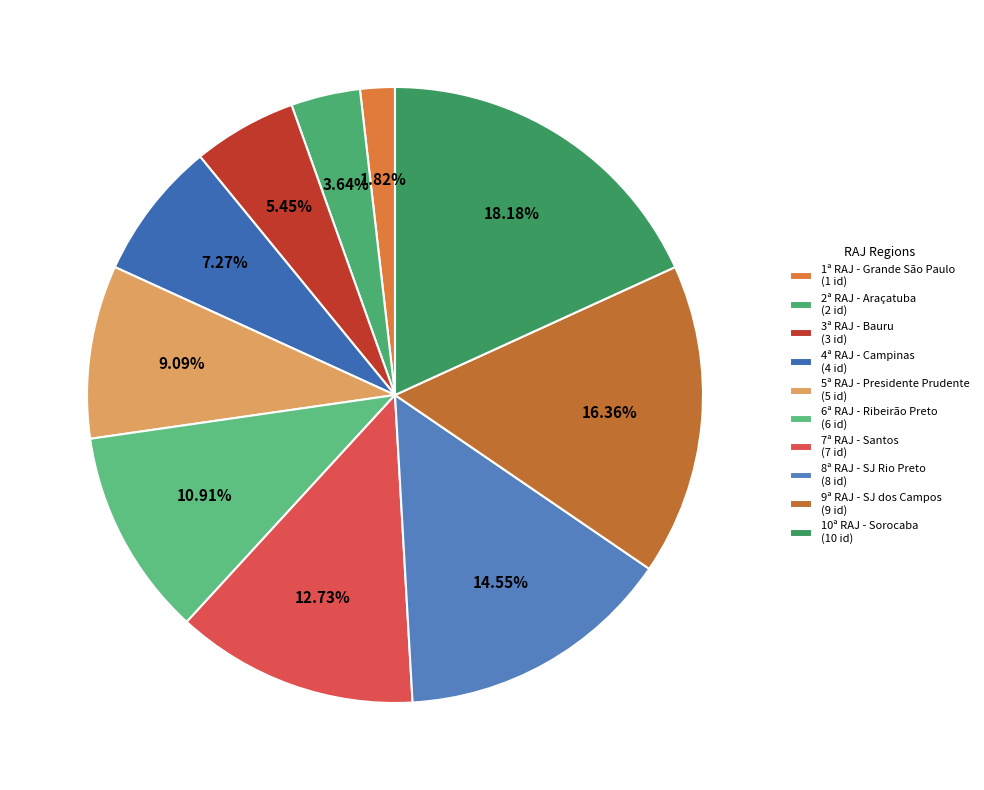

Does 10ª RAJ - Sorocaba represent more than half of the total?

No